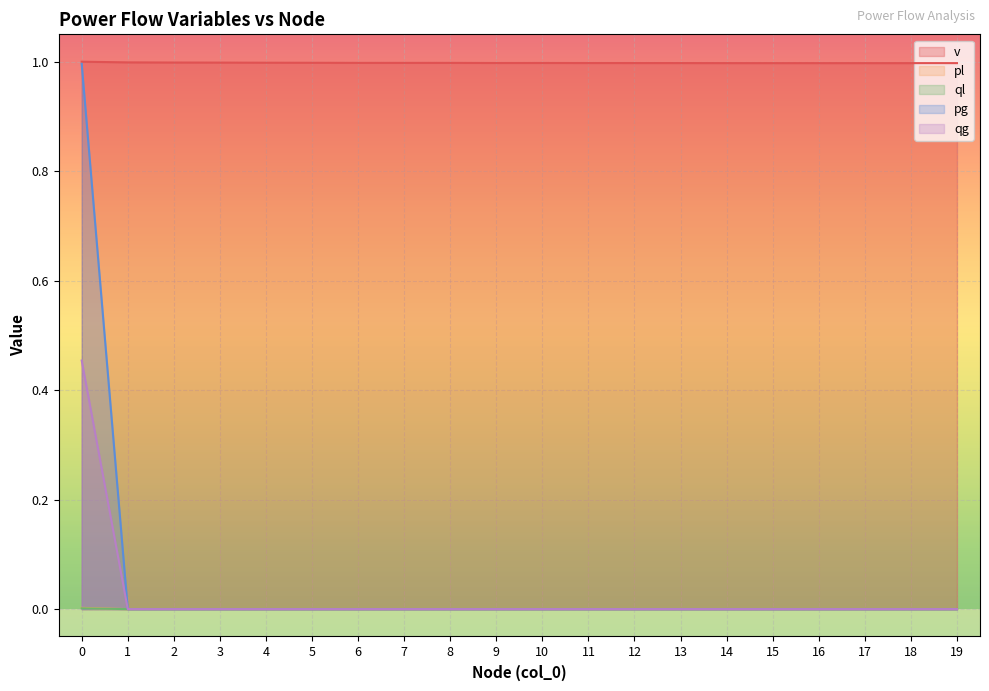

At 19, list the series in order from largest to smallest.

v, pl, ql, pg, qg